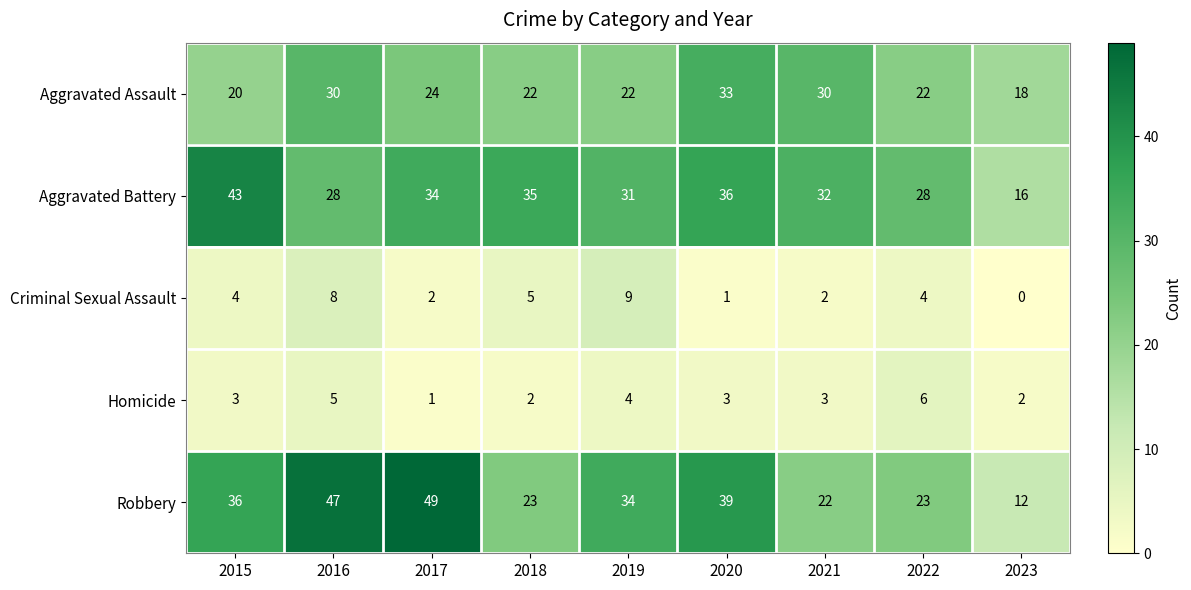

How many data points does each series have?

9